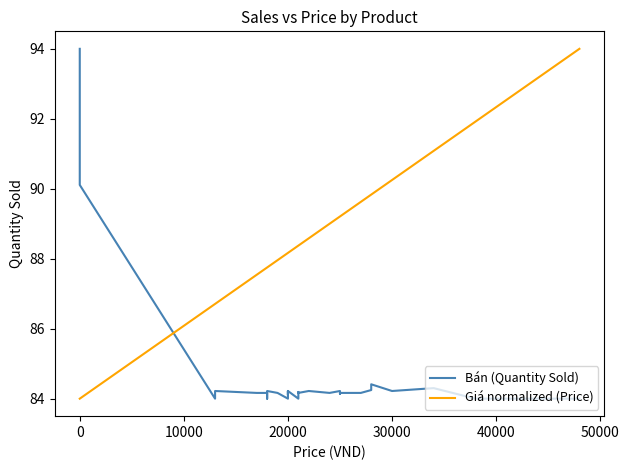

Rank the series by their maximum value, from highest to lowest.

Bán (Quantity Sold), Giá normalized (Price)